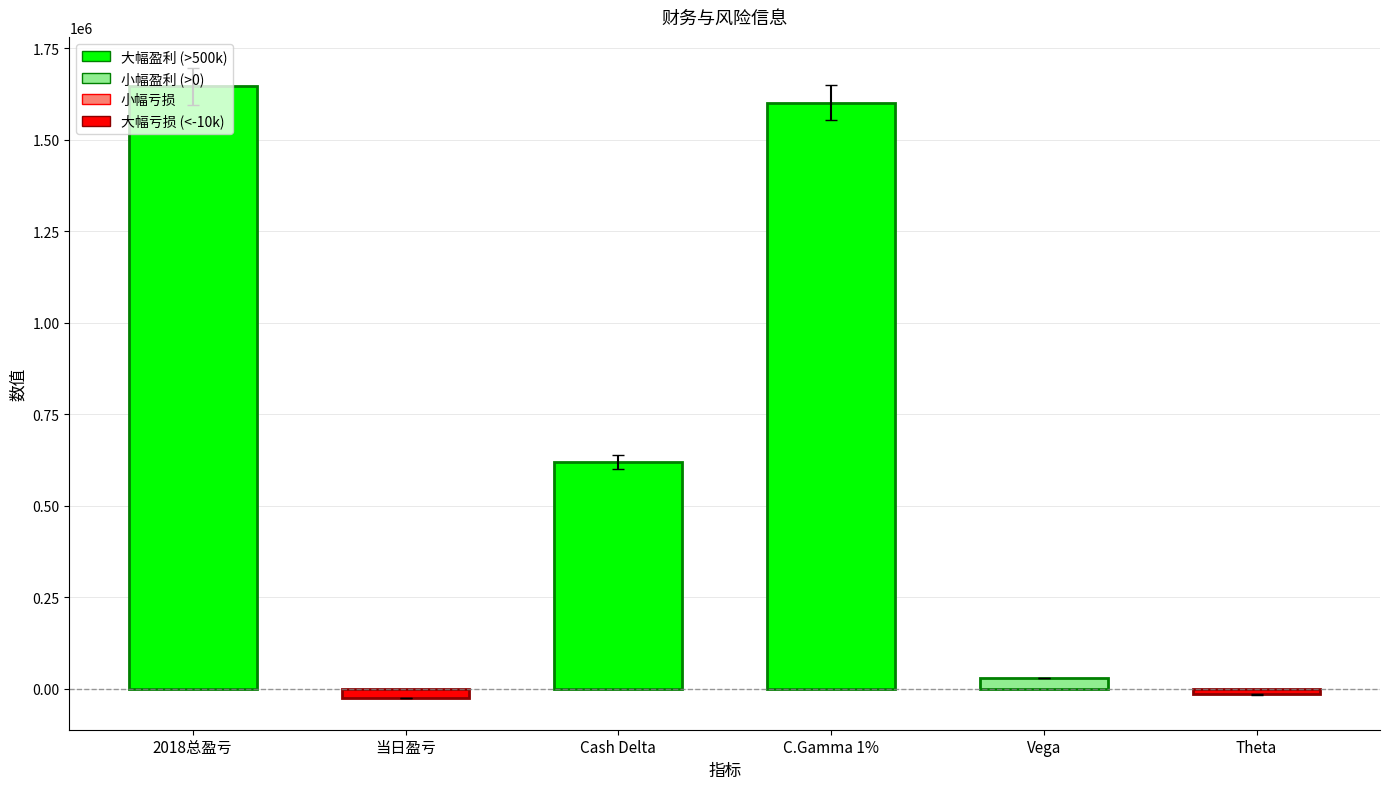

Where does the data first go above 619875?

2018总盈亏